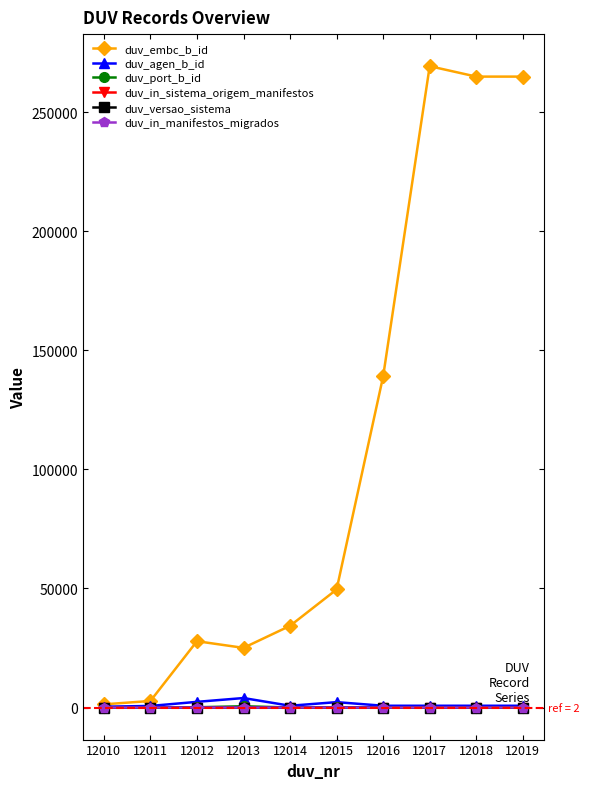

The duv_embc_b_id series shows 49573 at 12015. True or false?

True